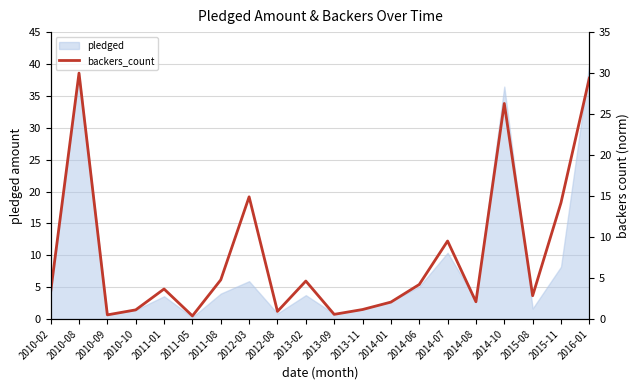

What is the maximum value shown in the chart?

30.0